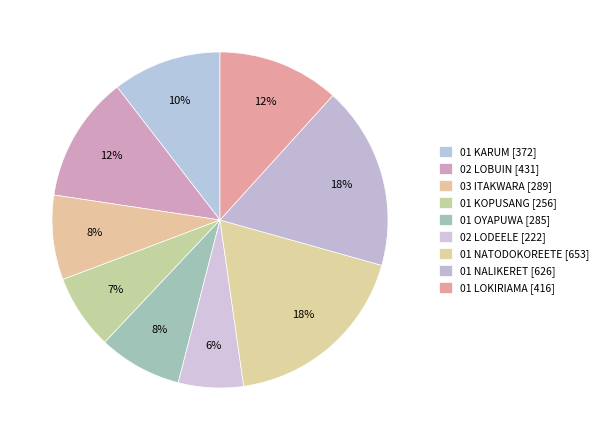

Approximately how many times larger is the value at 01 NALIKERET compared to 01 NATODOKOREETE?

1.0